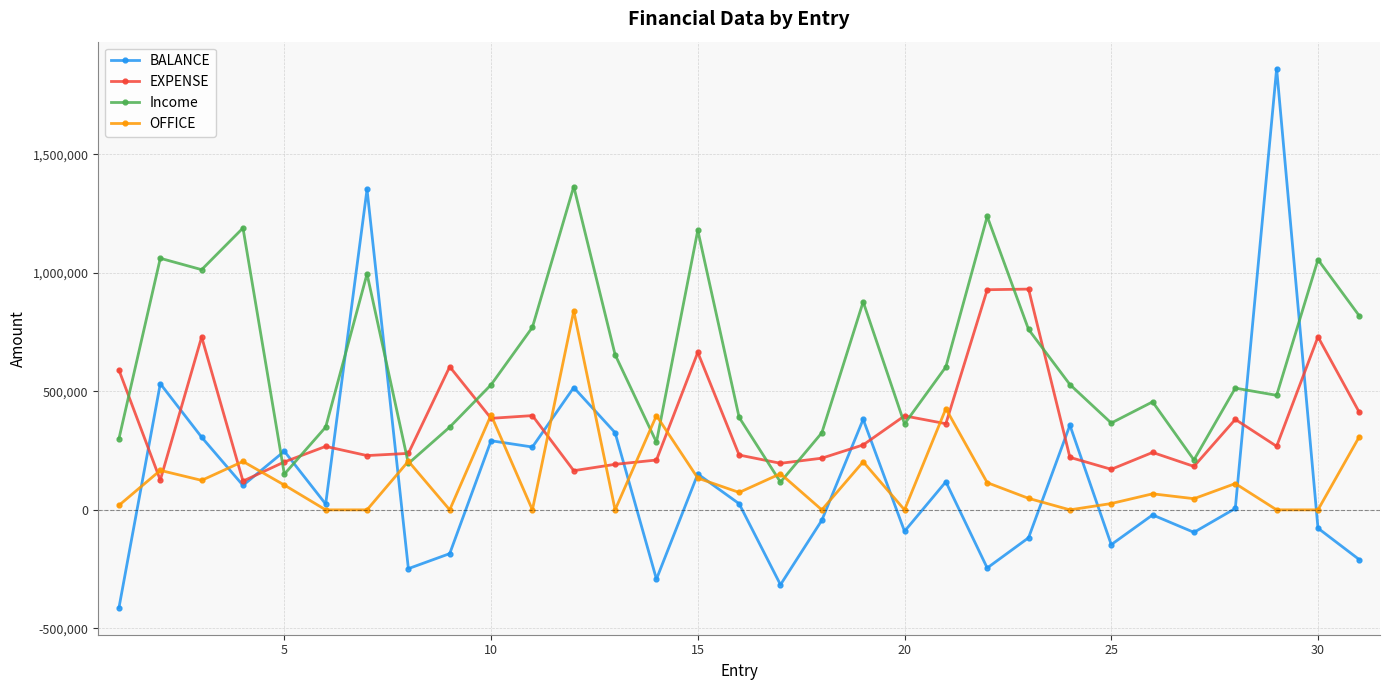

Which series has the widest spread of values?

BALANCE